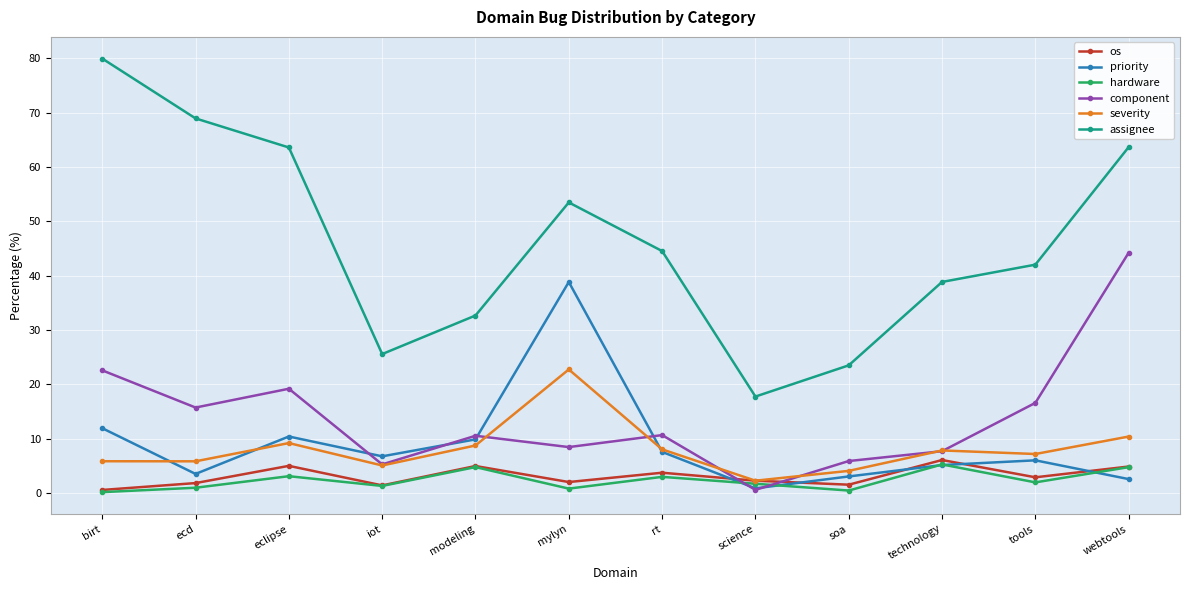

What is the smallest value displayed?

0.1